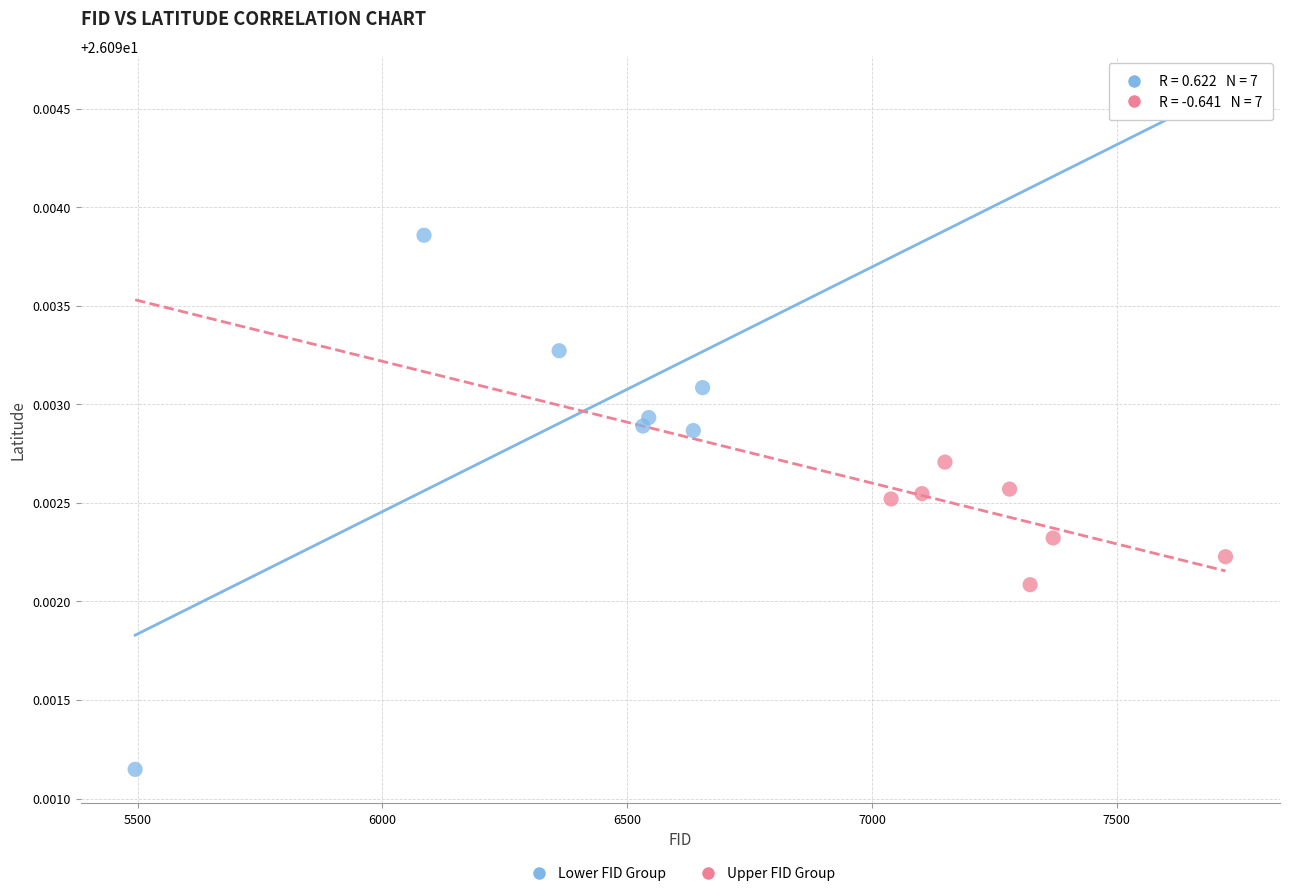

Which series reaches the minimum Y coordinate?

Lower FID Group